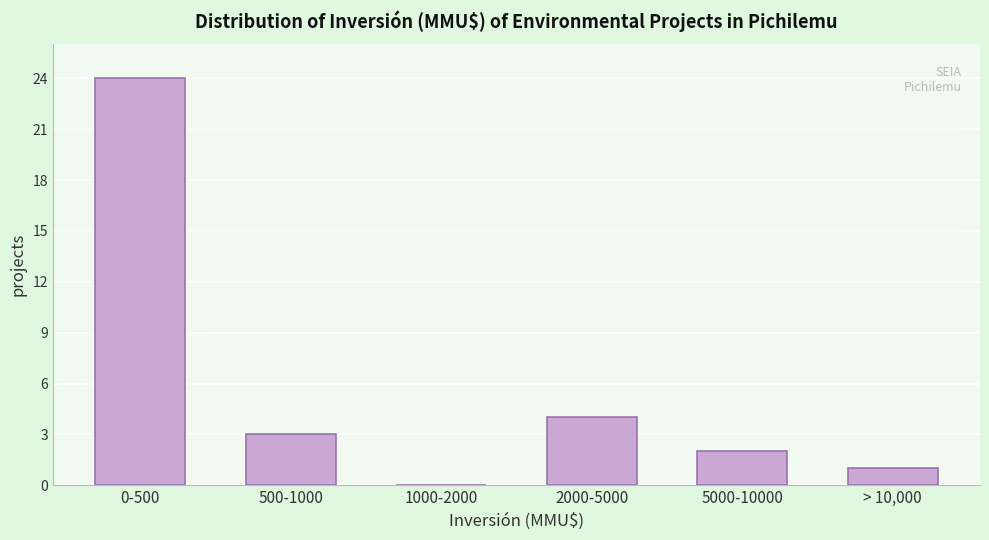

Reading left to right, extract all data points from this chart.

0-500=24	500-1000=3	1000-2000=0	2000-5000=4	5000-10000=2	> 10,000=1